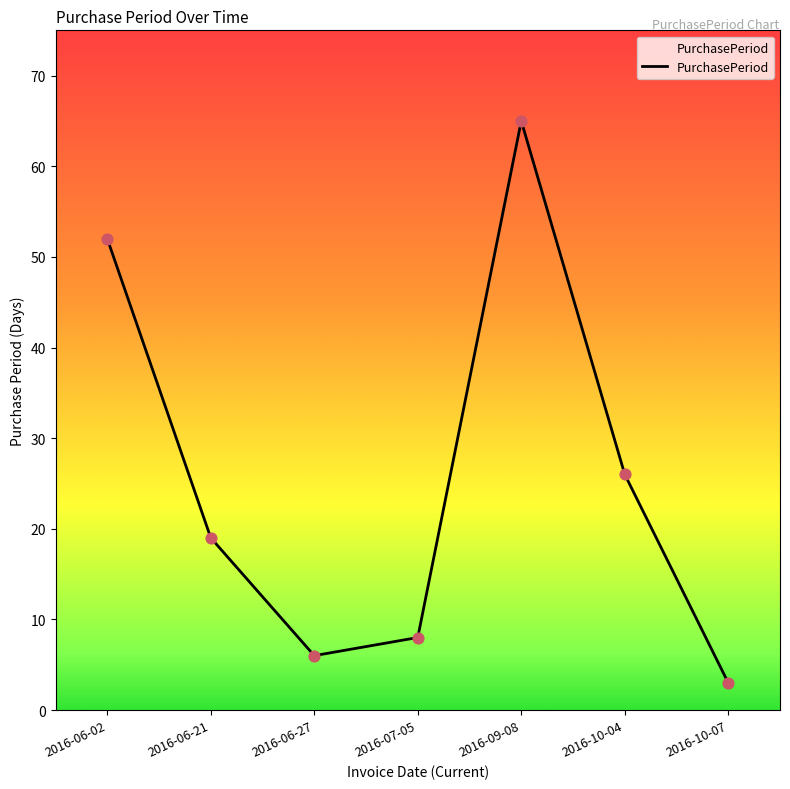

Approximately how many times larger is the value at 2016-07-05 compared to 2016-06-21?

0.4